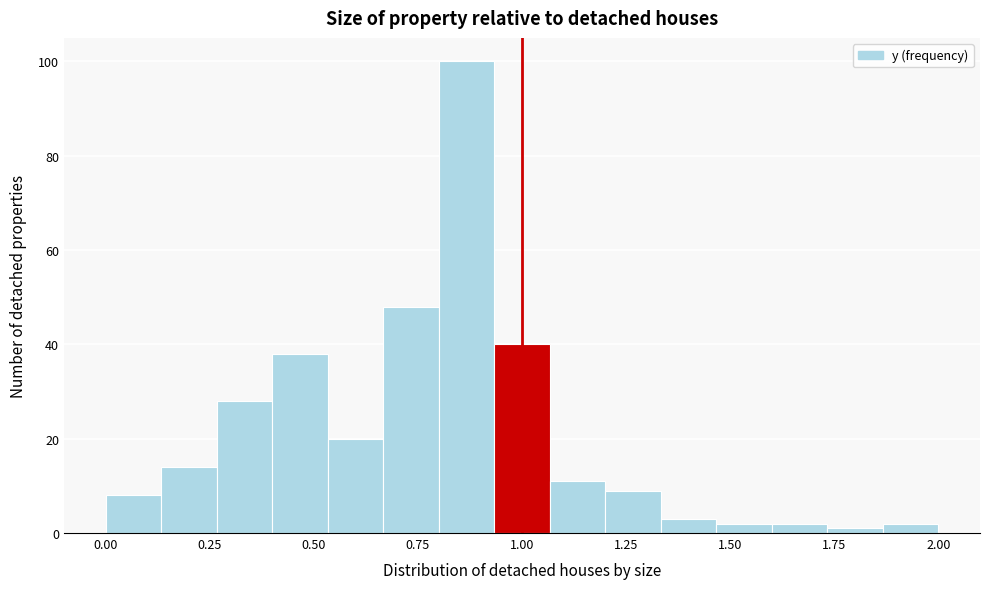

Around what value on the x-axis is the tallest bar? Give the approximate position of its centre, as read against the axis.

0.85